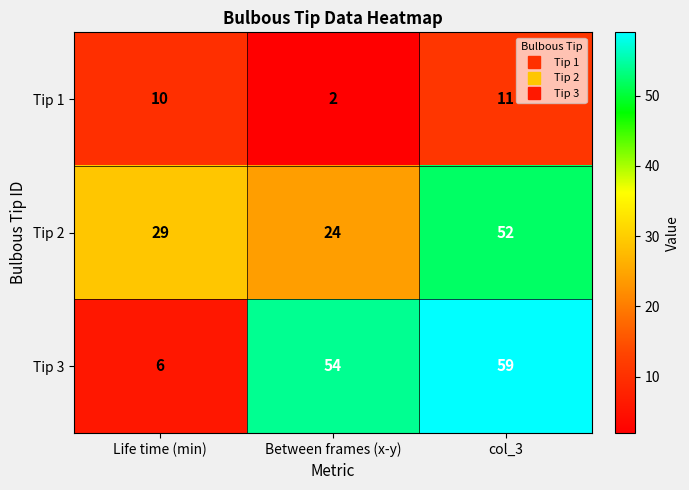

What is the difference between the highest and lowest values at Between frames (x-y)?

52